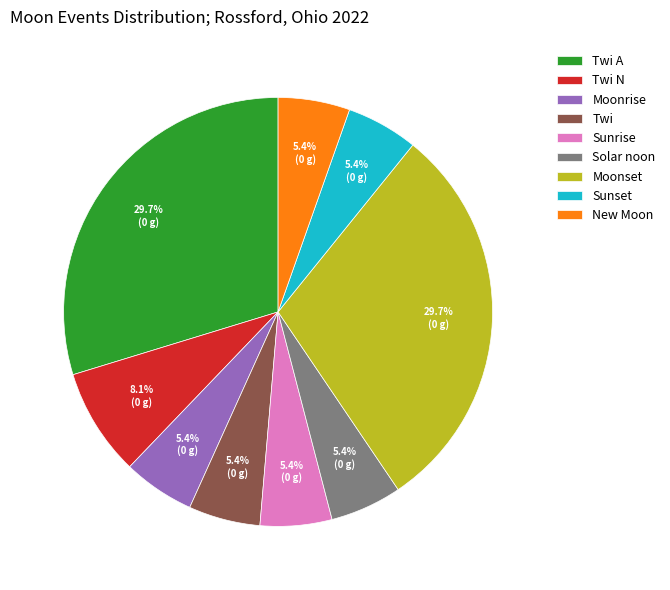

What percentage is the Twi N slice, to the nearest percent?

8%